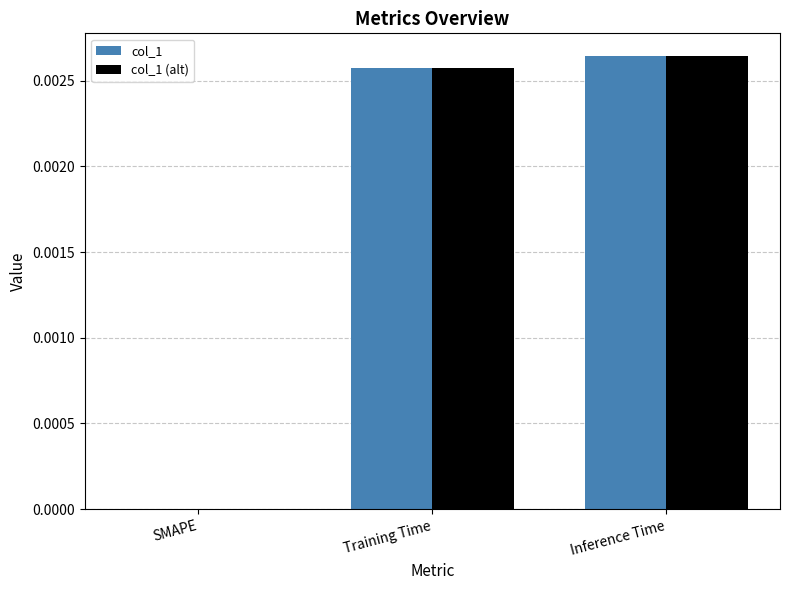

Which category has the highest value in the col_1 series?

Inference Time